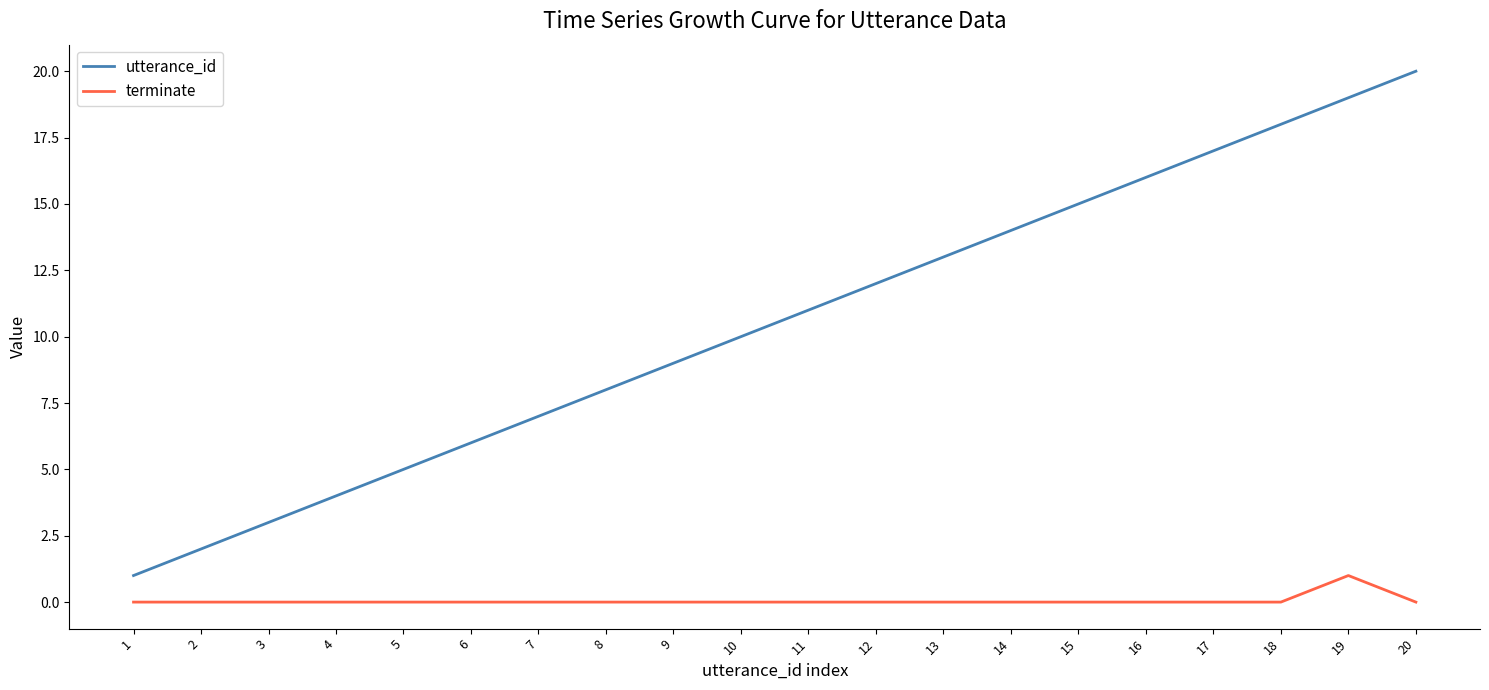

Is this an area chart (filled region under the line)?

No